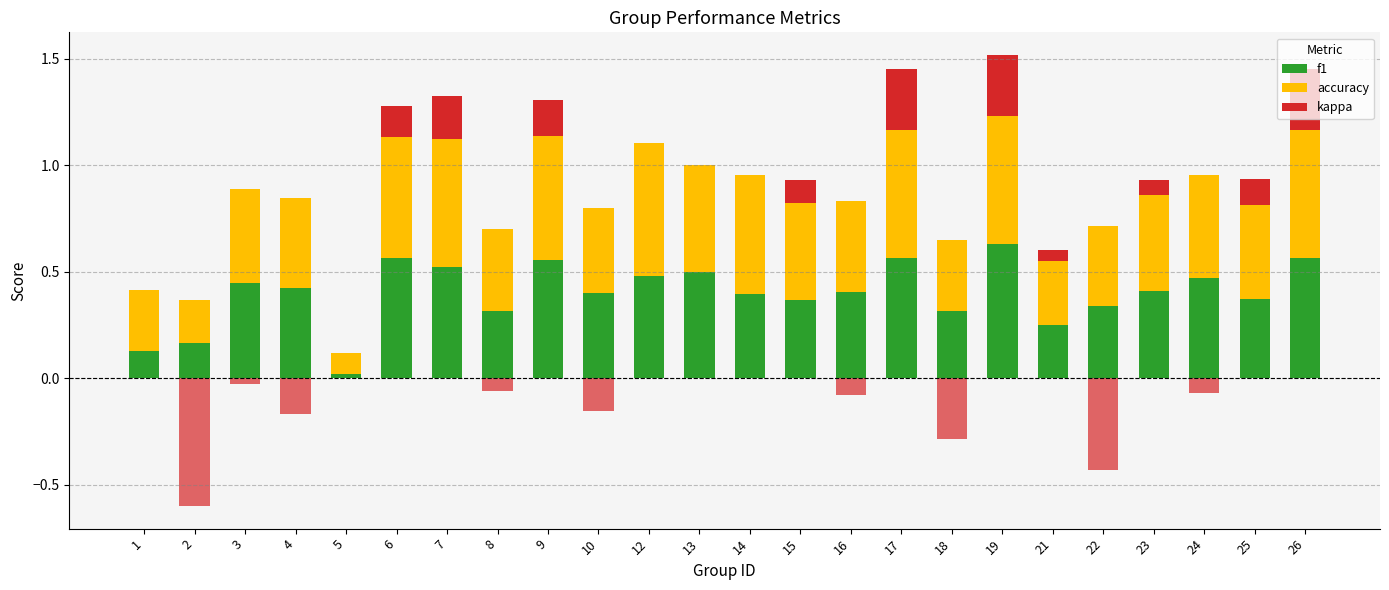

At 1, list the series in order from largest to smallest.

accuracy, f1, kappa